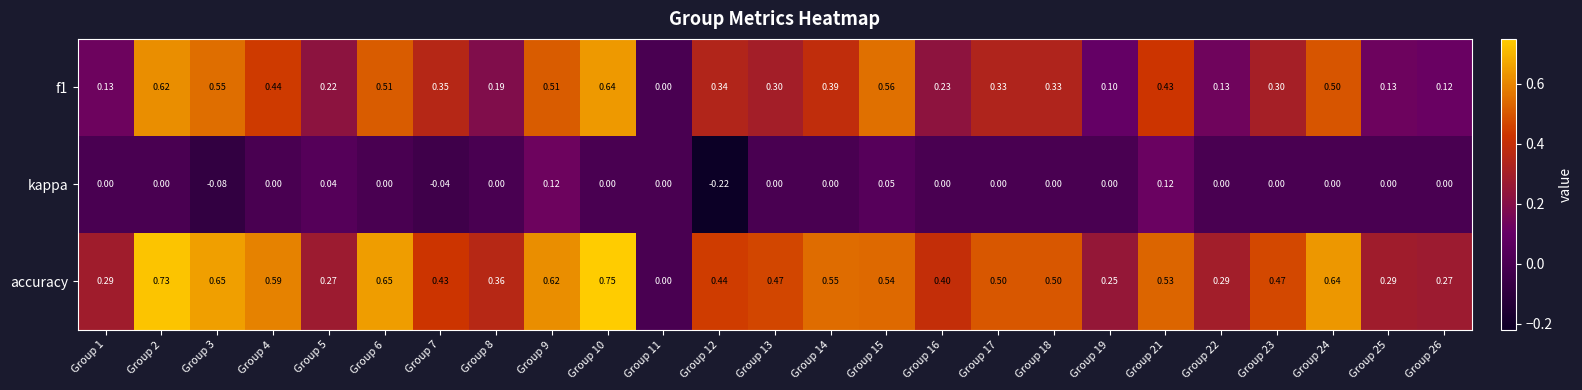

Which series has the largest total across all categories?

accuracy